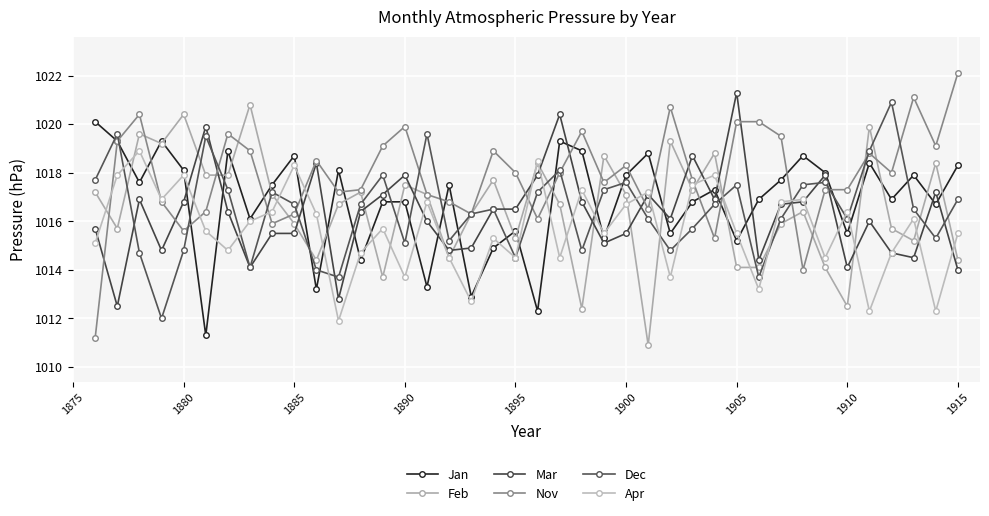

How many lines are shown in the chart?

6